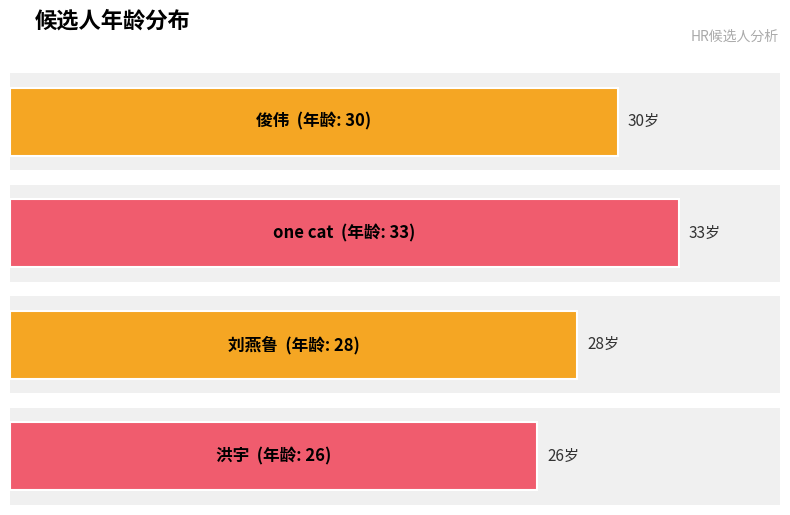

Is it true that the value at 13898685747 is 8?

False